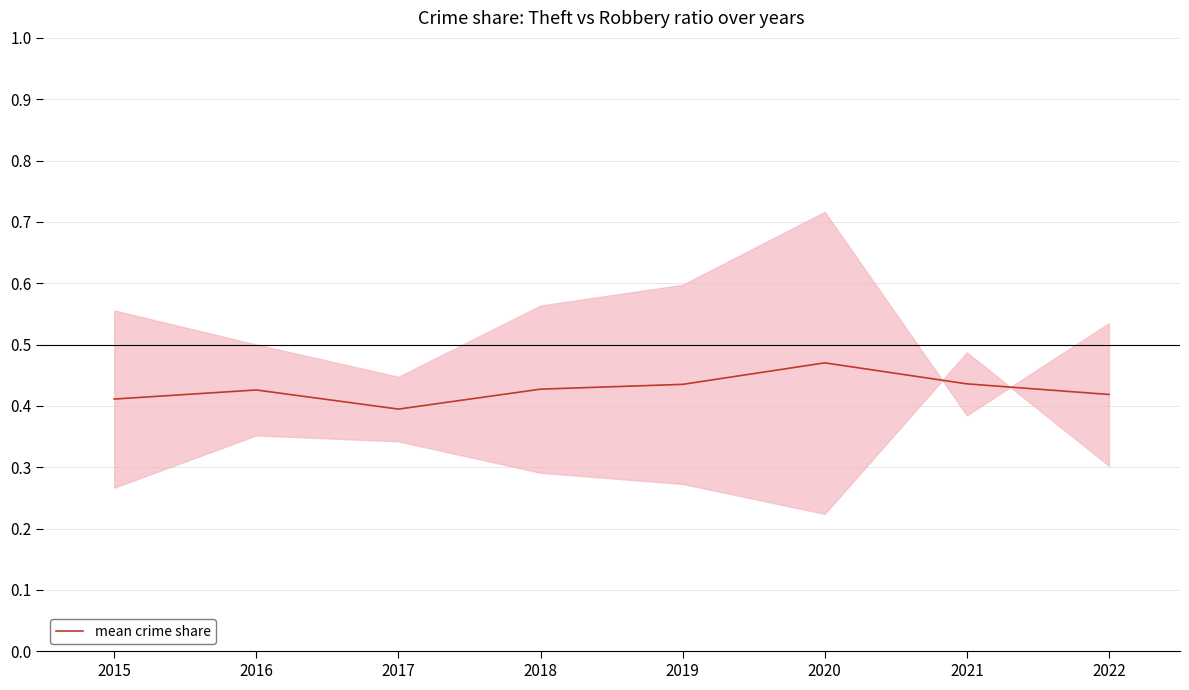

List the labels in order of value, smallest first.

2017, 2015, 2022, 2016, 2018, 2019, 2021, 2020